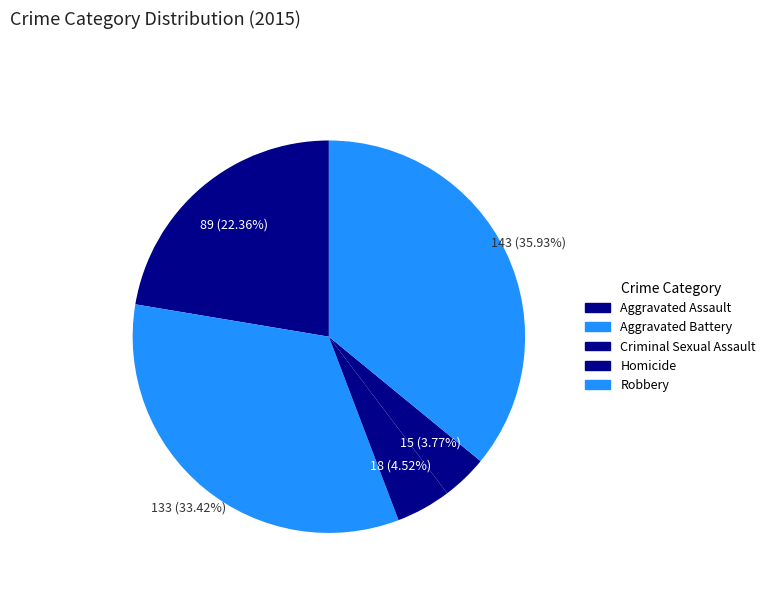

The Homicide slice represents 18% of the pie. True or false?

False